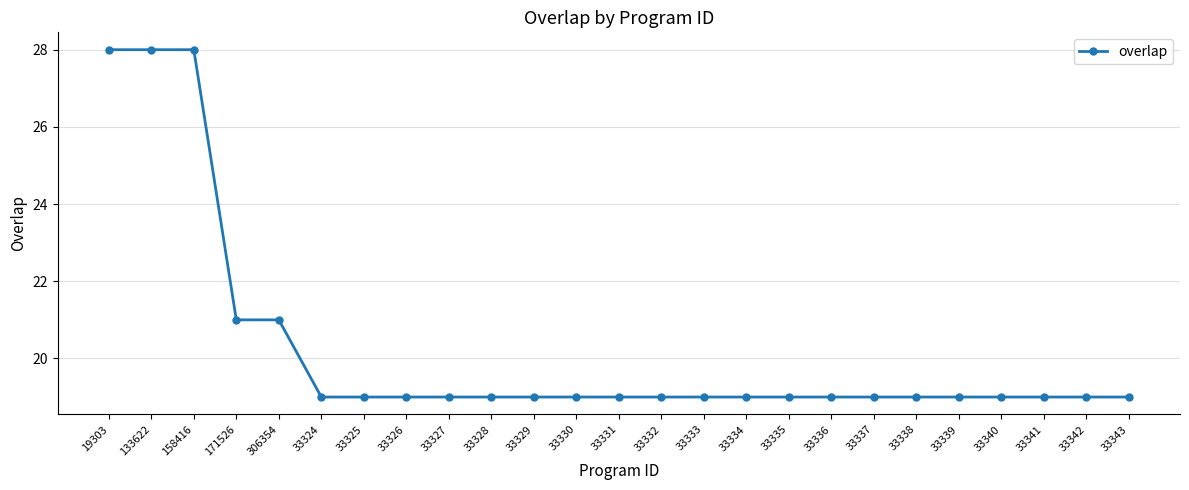

The chart shows a value of 21 at 306354. True or false?

True